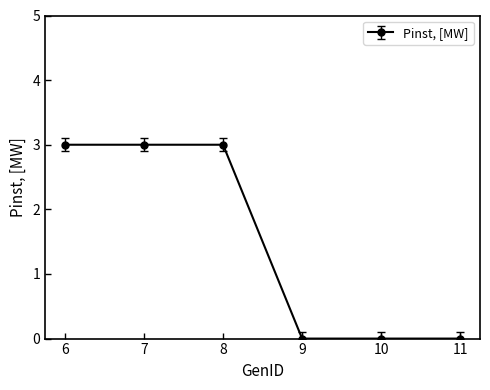

What is the difference between the second highest and second lowest values?

3